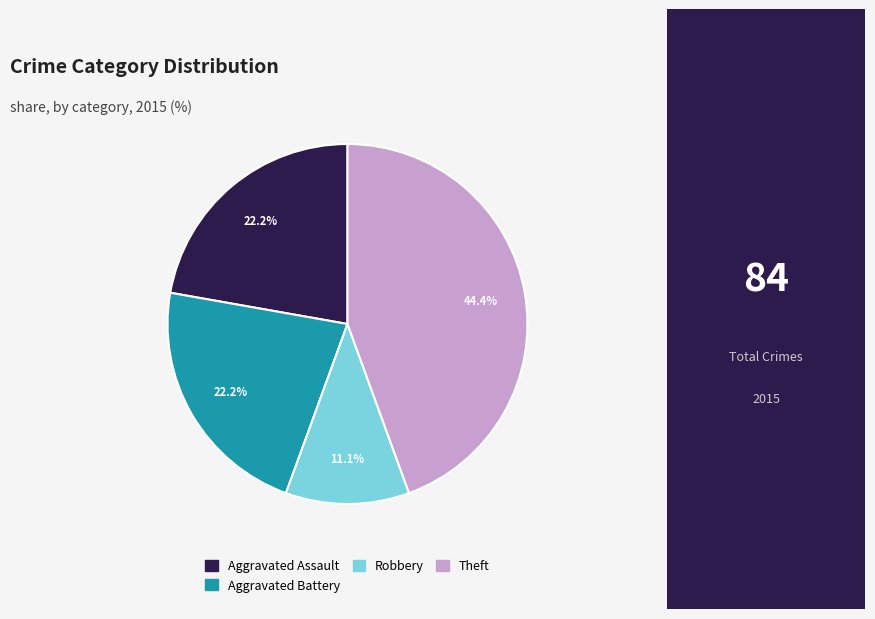

Is there any slice that represents more than half of the pie?

No